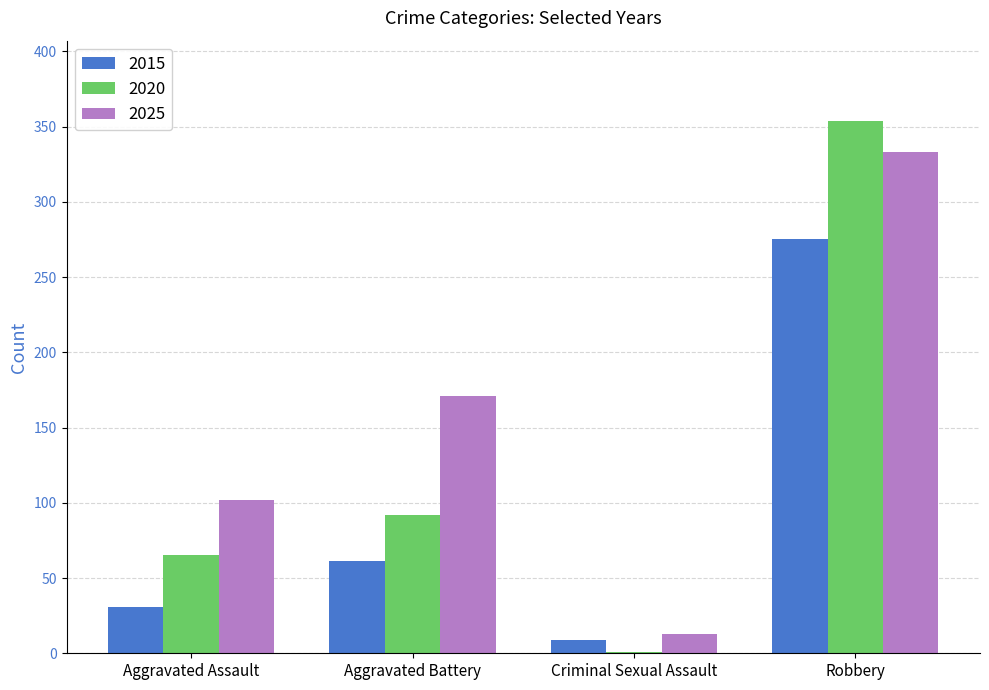

Which series has the widest spread of values?

2020